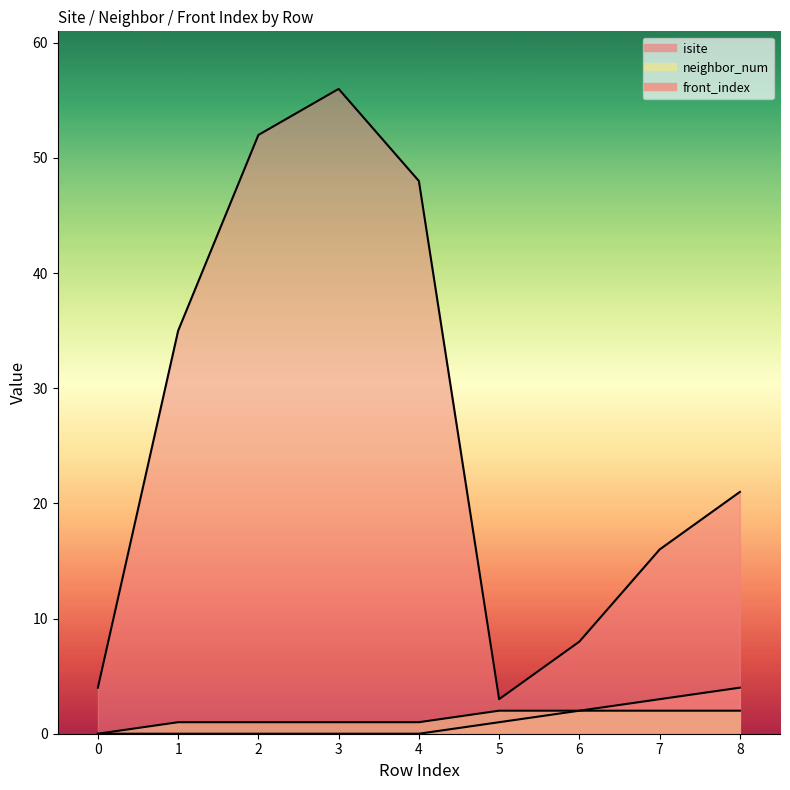

Where is the first local minimum for isite?

5